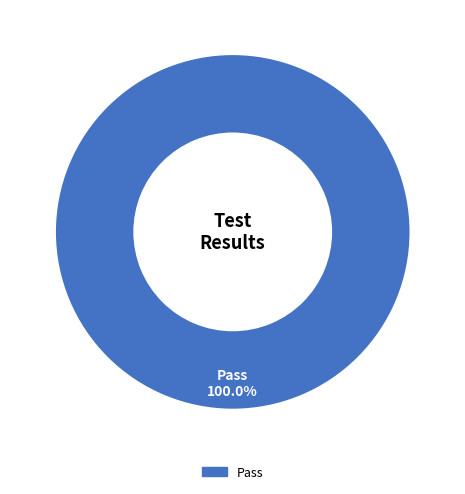

Rank the categories by value from lowest to highest.

Pass